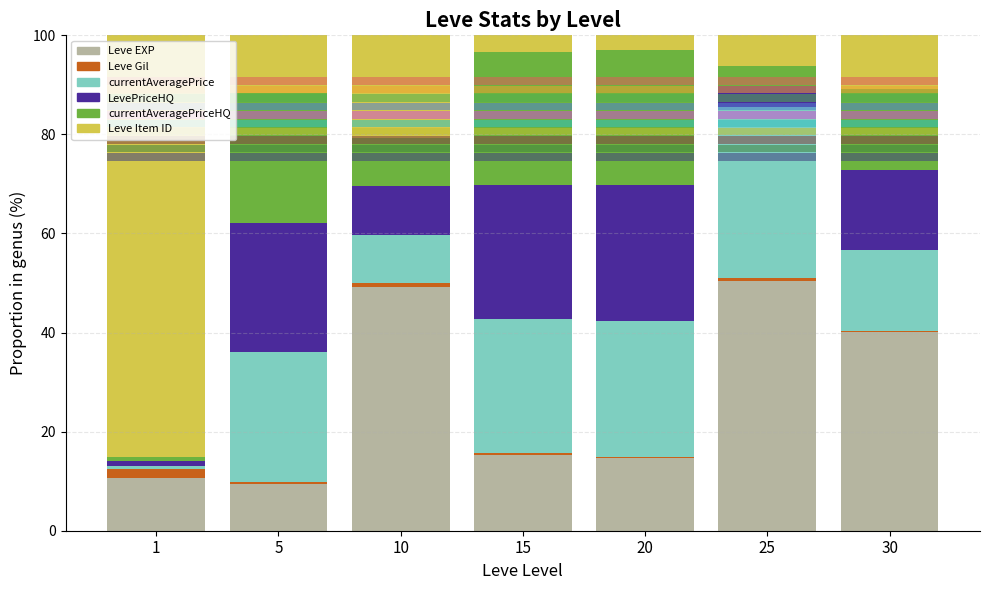

What is the difference between the maximum and second lowest values in the LevePriceHQ series?

23.2